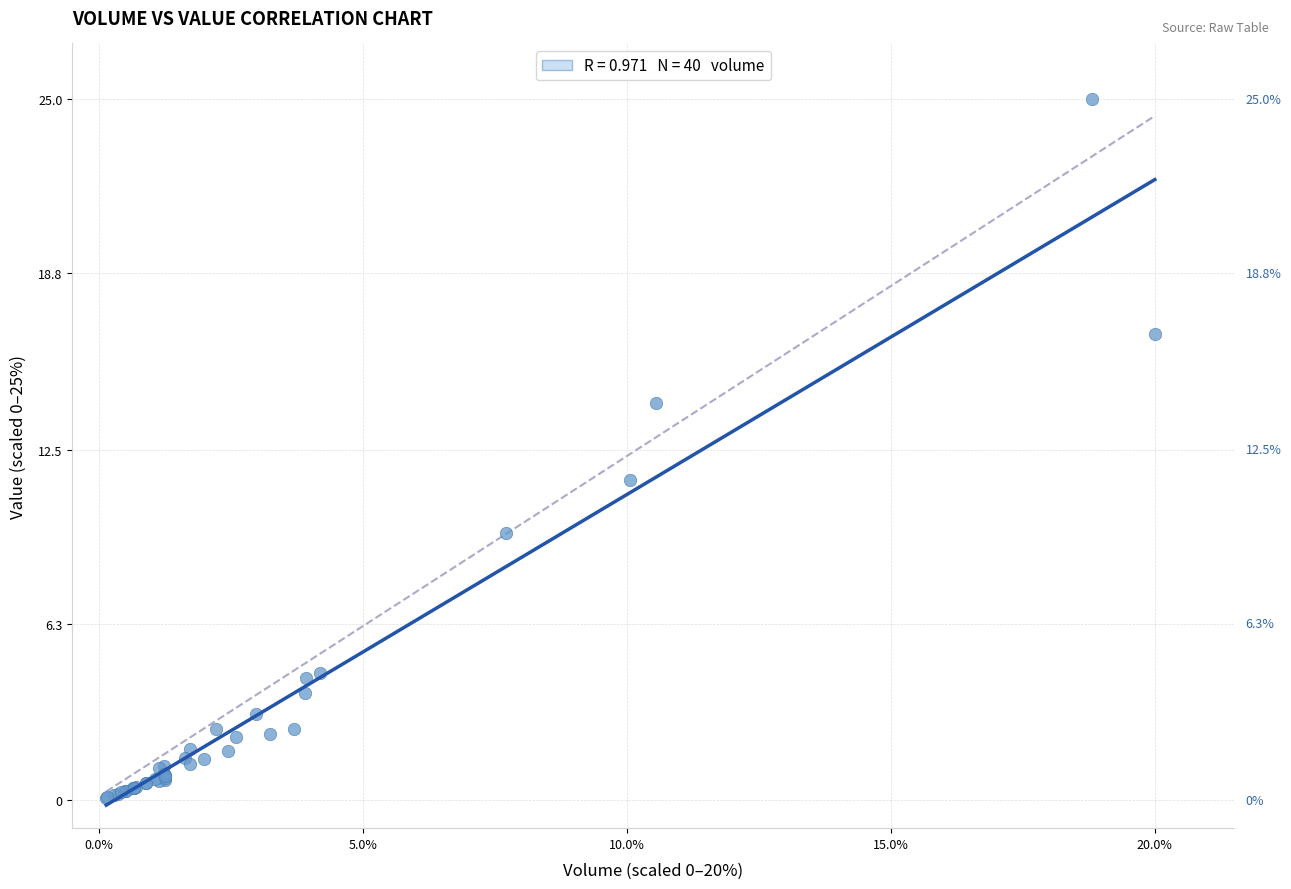

What Y value in the scatter plot is closest to 12?

11.4